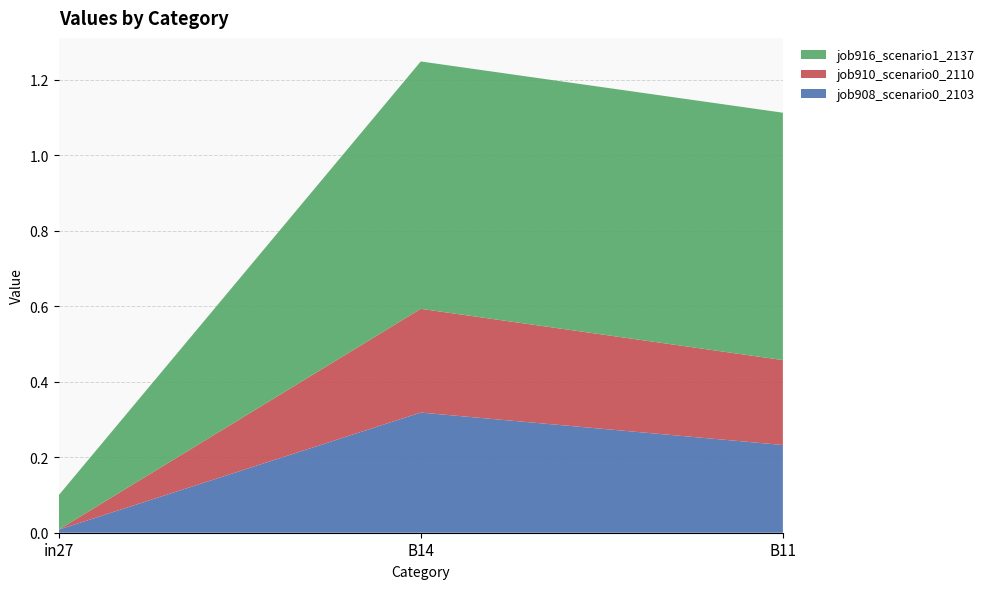

Reading left to right, transcribe all the data shown in this chart.

job908_scenario0_2103: 0.0	0.3	0.2
job910_scenario0_2110: 0.0	0.3	0.2
job916_scenario1_2137: 0.1	0.7	0.7